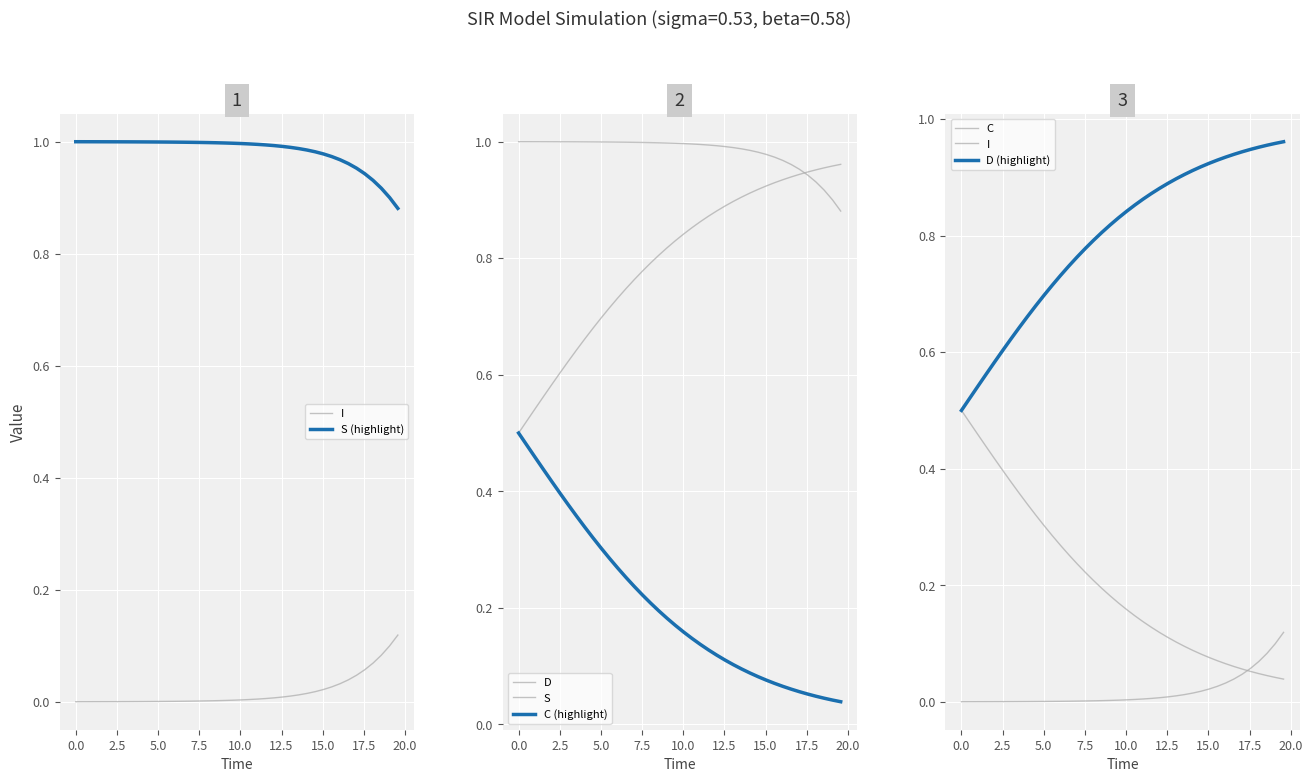

True or false: D has more than 2 points higher than both neighbors.

False